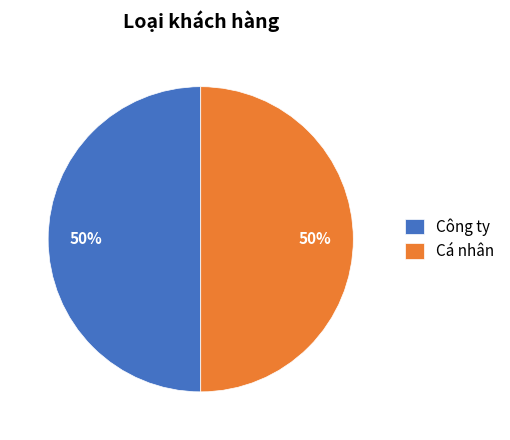

To the nearest percent, what percentage of the pie is Công ty?

50%